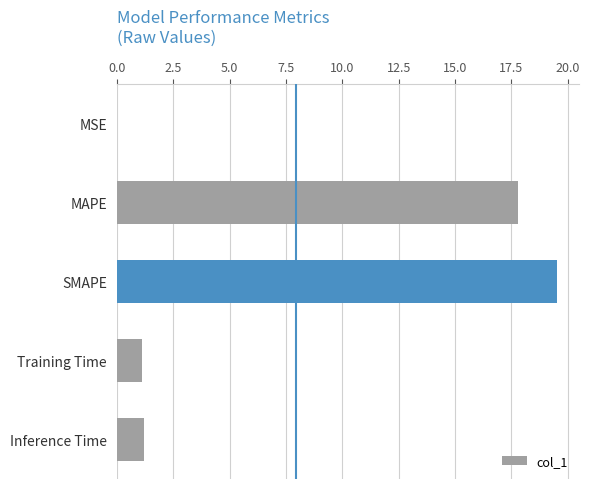

True or false: the data shows 26.6 at SMAPE.

False